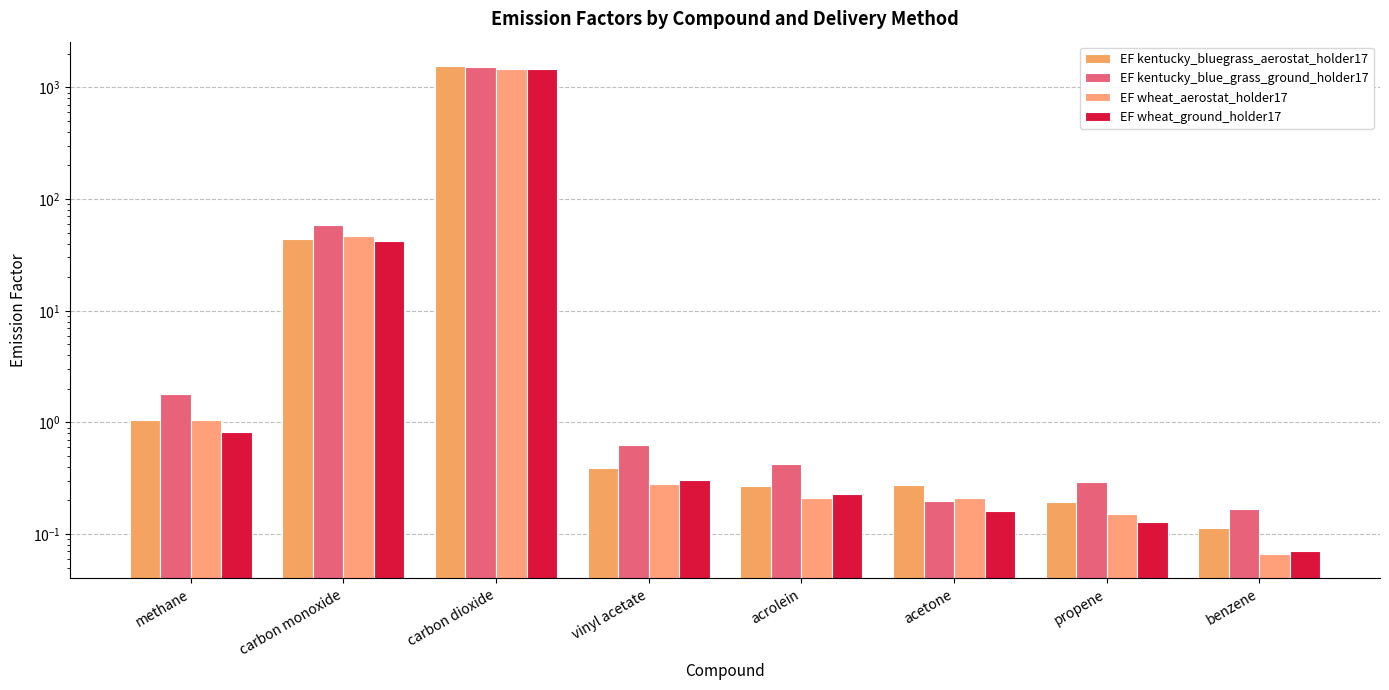

Rank the categories by EF wheat_aerostat_holder17 value from lowest to highest.

benzene, propene, acrolein, acetone, vinyl acetate, methane, carbon monoxide, carbon dioxide